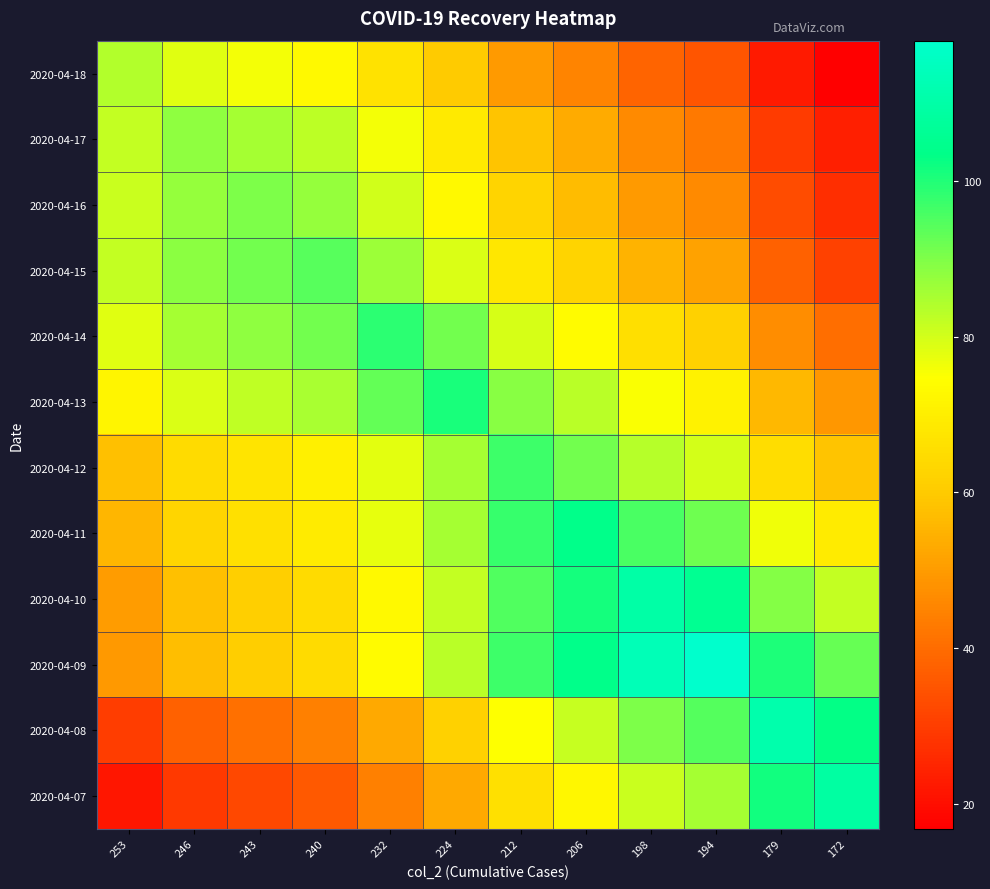

Between 246 and 243, which series saw the biggest shift?

2020-04-09